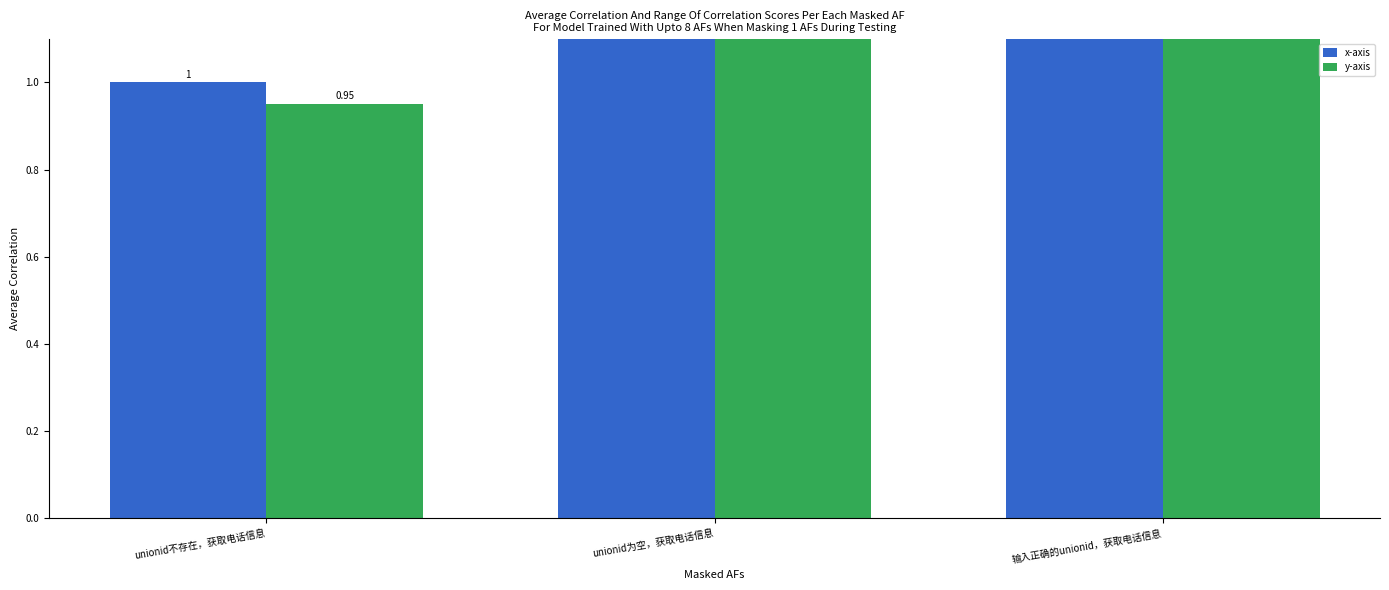

Is the value of y-axis at unionid为空，获取电话信息 greater than the value of x-axis at unionid不存在，获取电话信息?

Yes